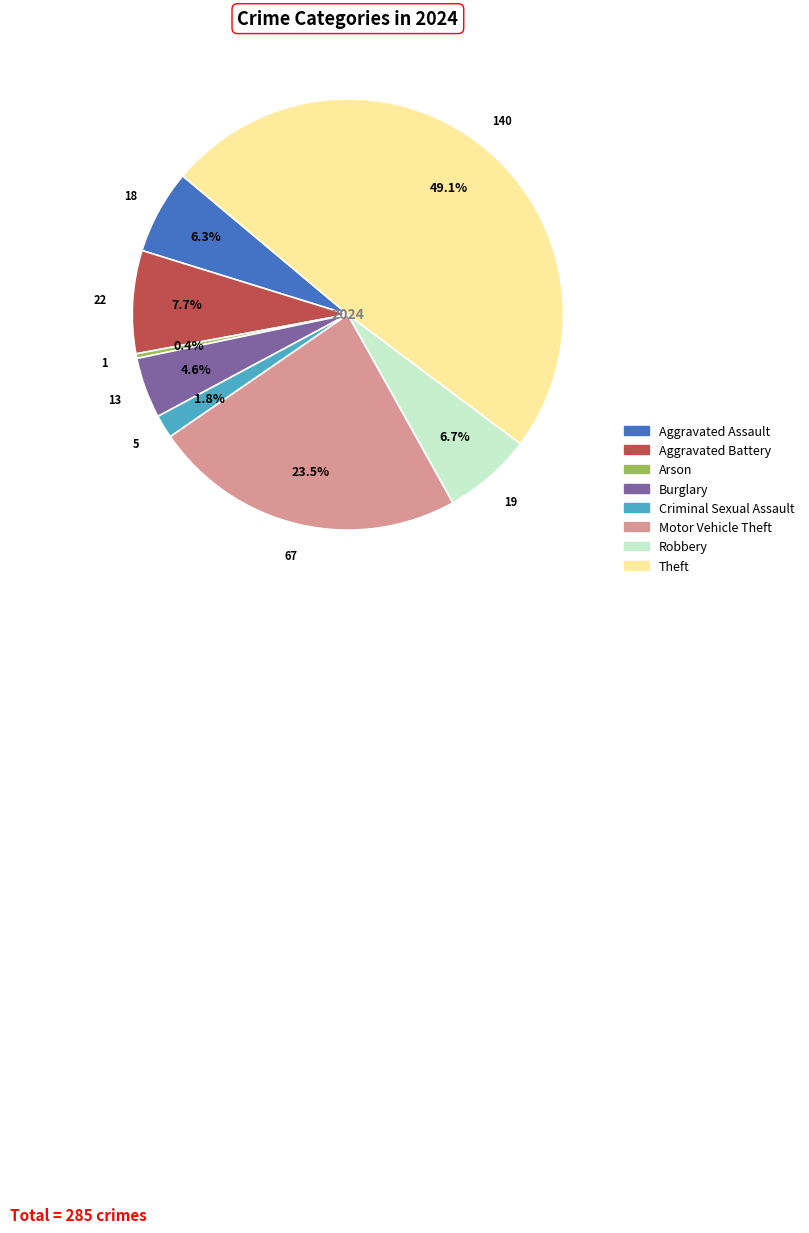

To the nearest percent, what is the average slice percentage?

12%